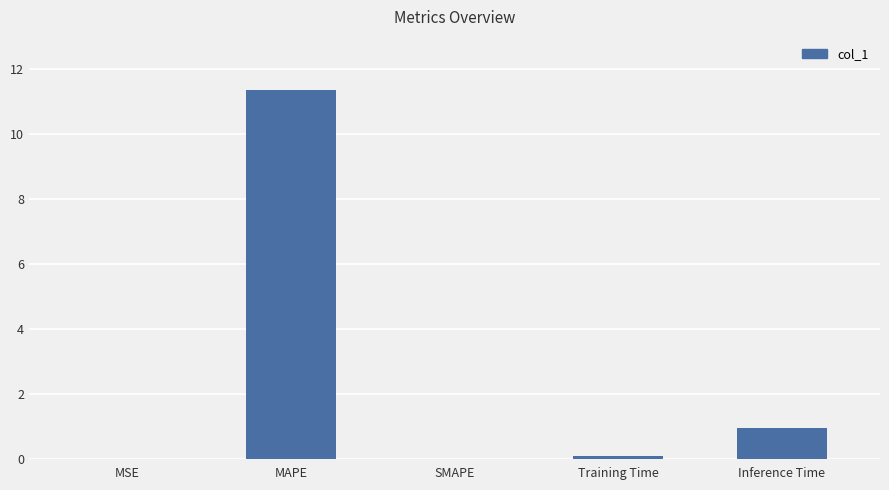

Does the chart contain stacked bars?

No